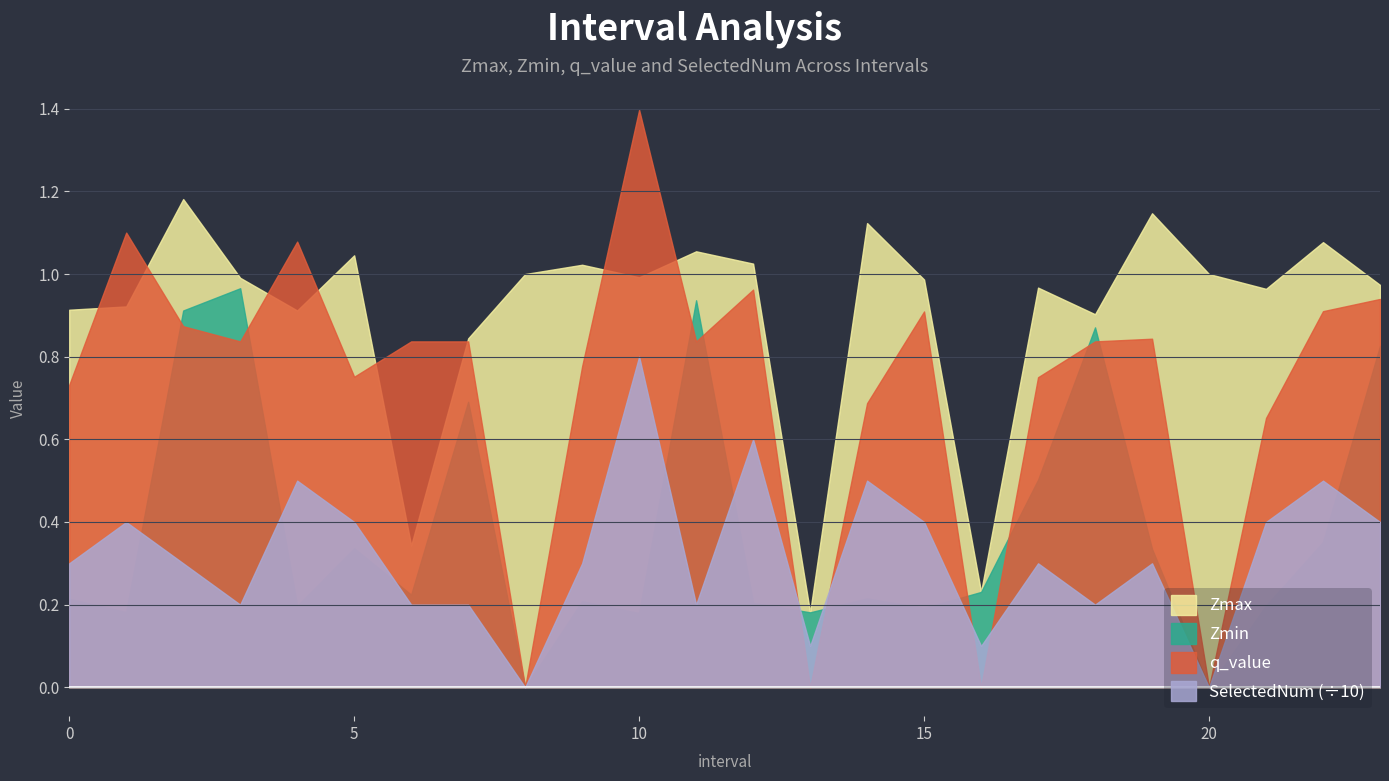

At which category does the chart reach its minimum across all series?

8